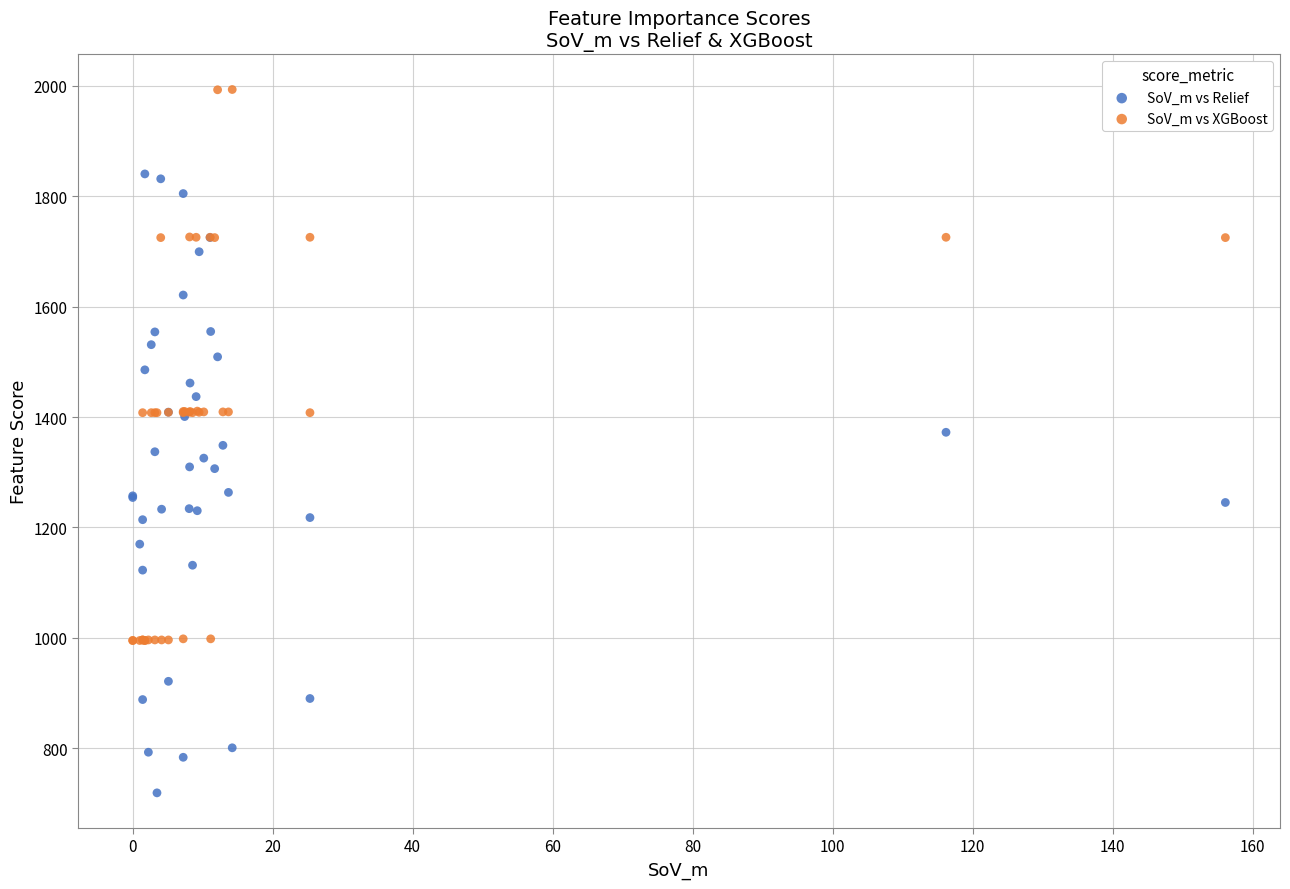

Which series has the largest Y range (max minus min)?

SoV_m vs Relief